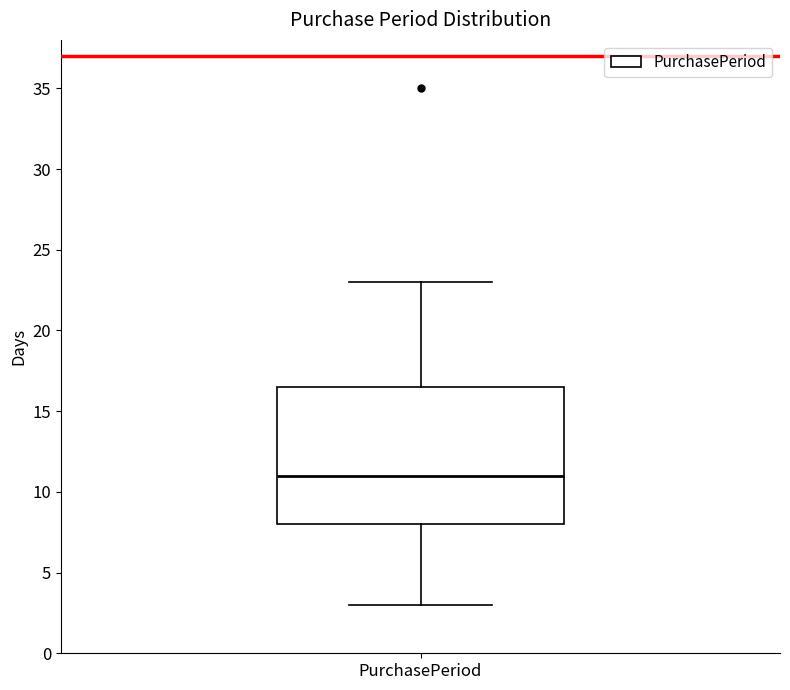

Read this box plot against the y-axis: the position of the median line, the range covered by the box, and the ends of both whiskers. The values are not printed on the chart, so give them approximately, as read against the axis.

median 11.0, box 8.0 to 16.5, whiskers 3.0 to 23.0